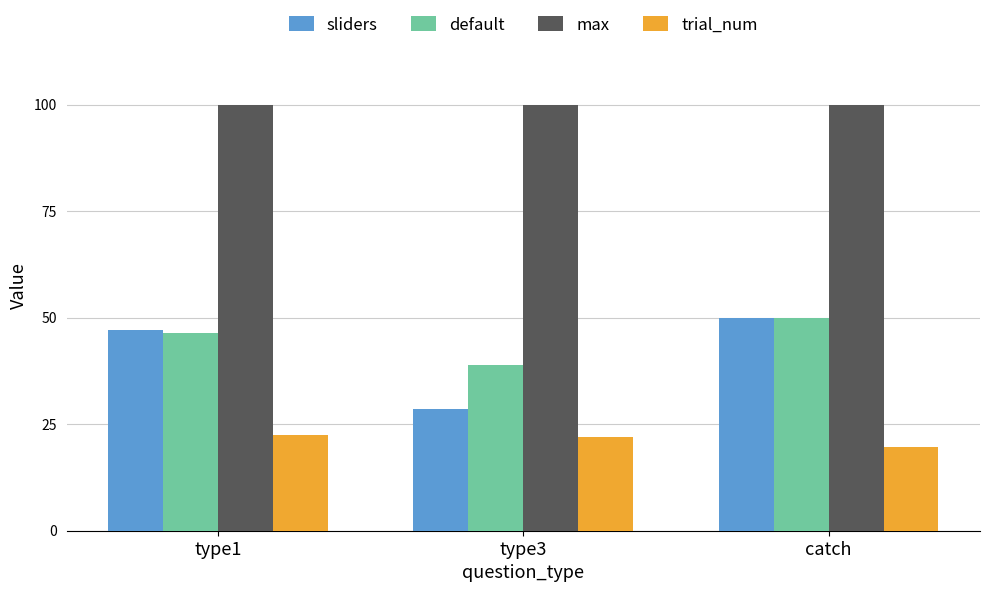

Does the chart contain any negative values?

No